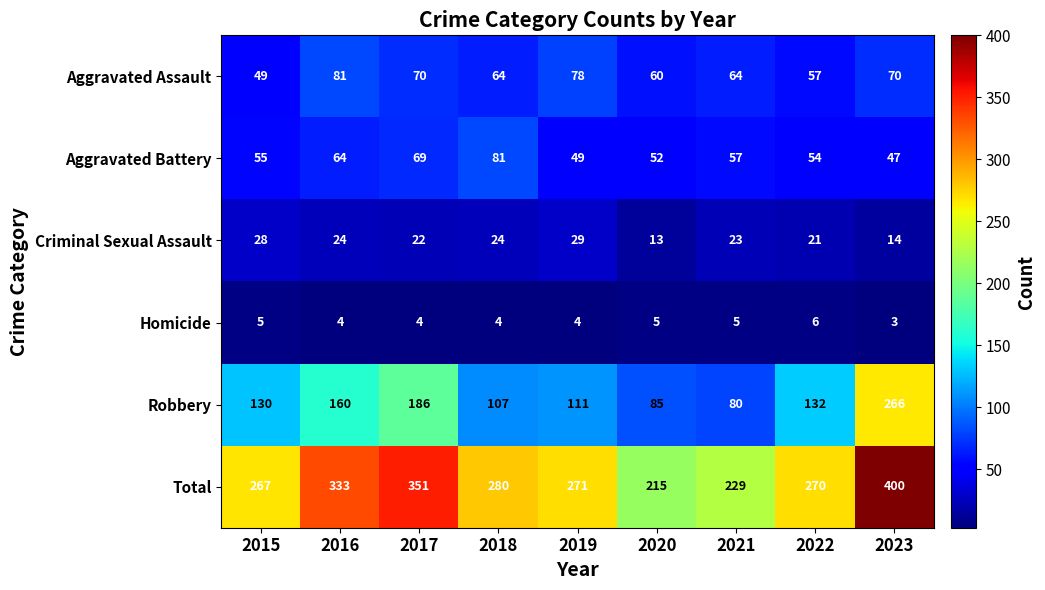

Is it true that Homicide equals 8 at 2015?

False